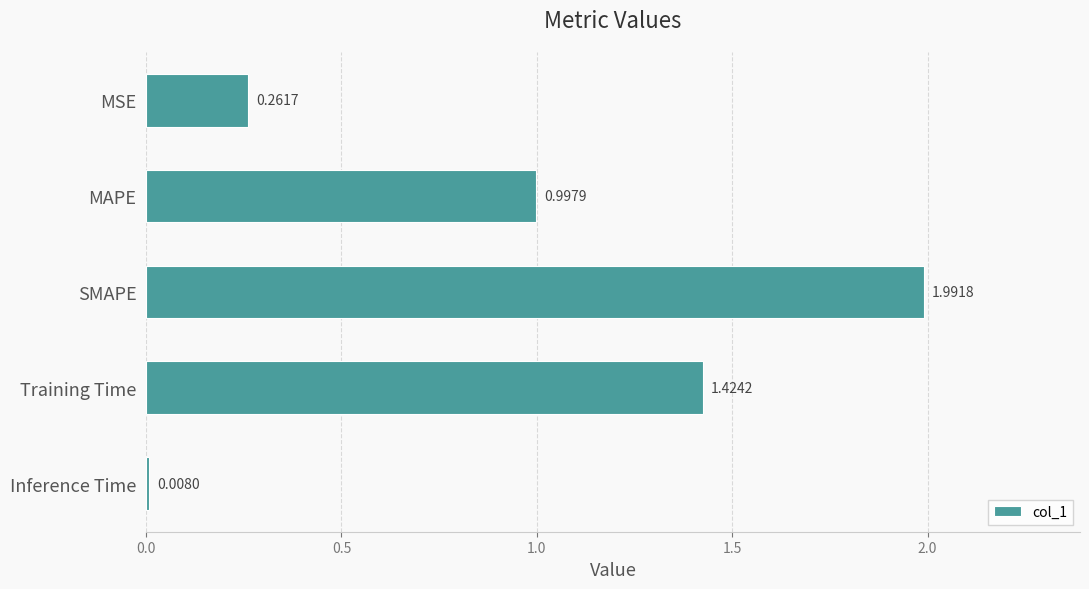

Which label corresponds to the smallest value in the chart?

Inference Time